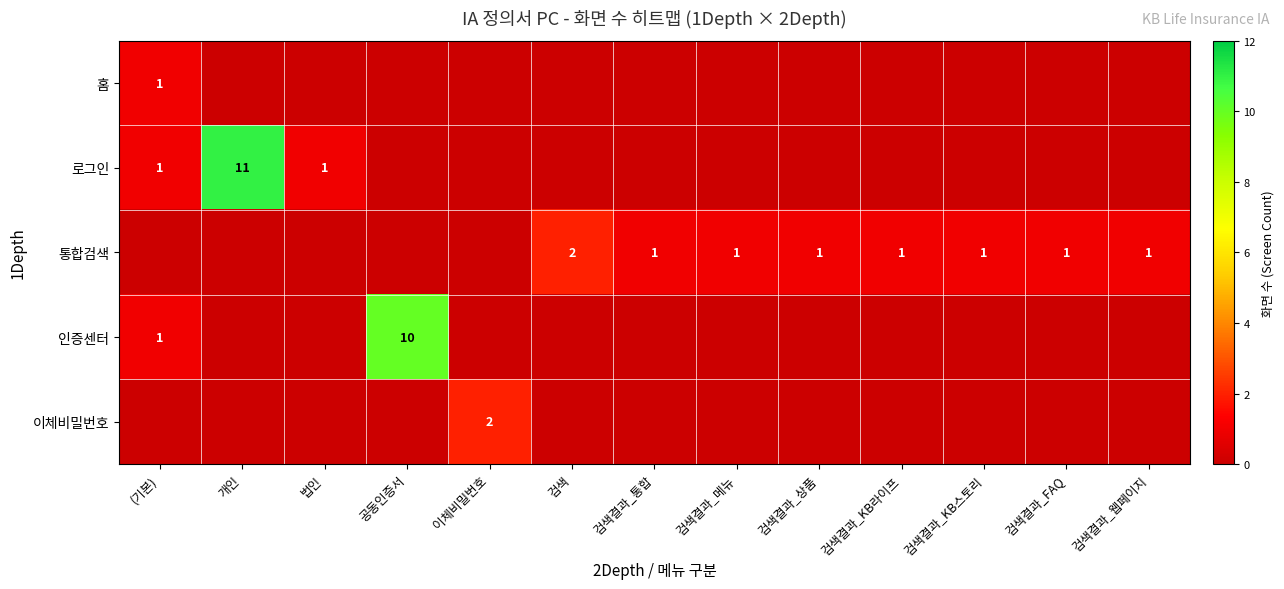

Count the number of categories in the chart.

13